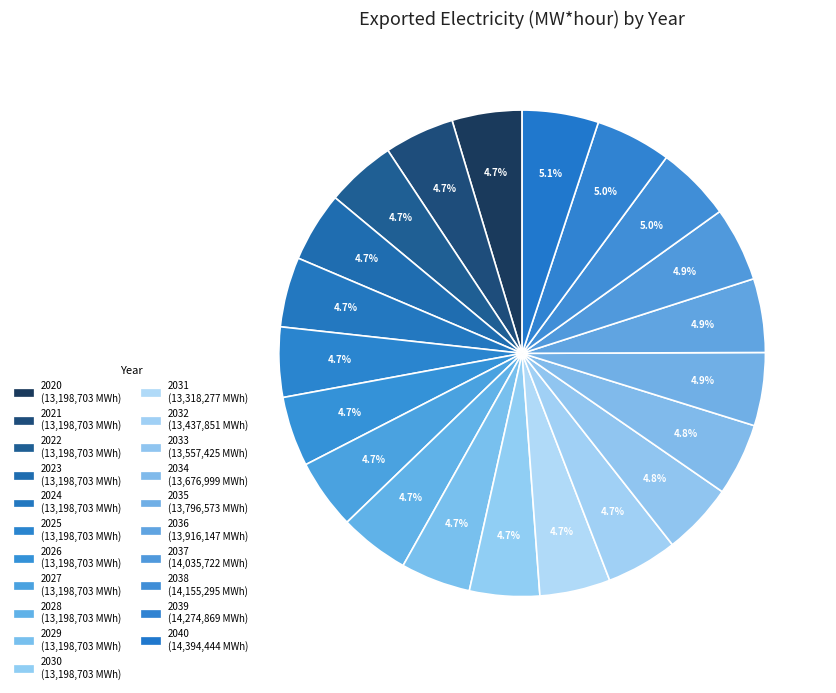

Is it true that 2022 is 1% of the pie?

False